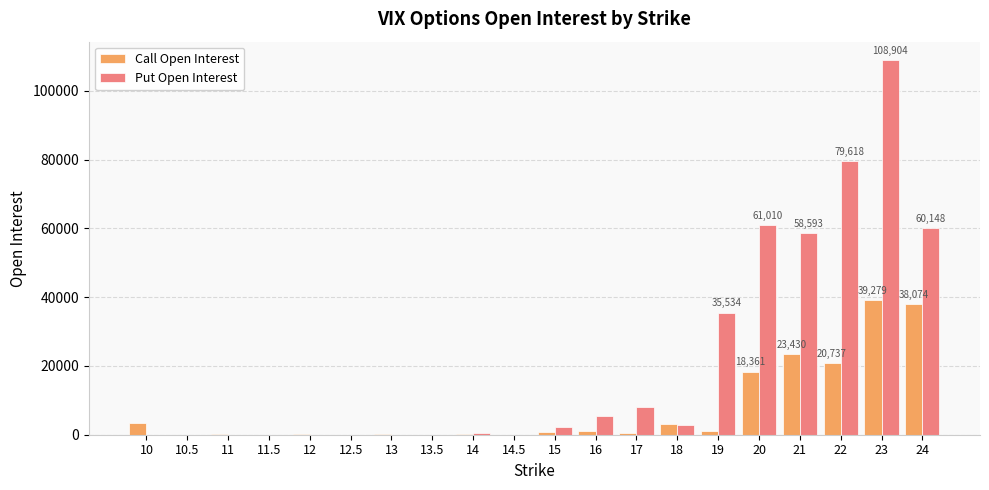

The value of Put Open Interest at 23 is 154554. True or false?

False